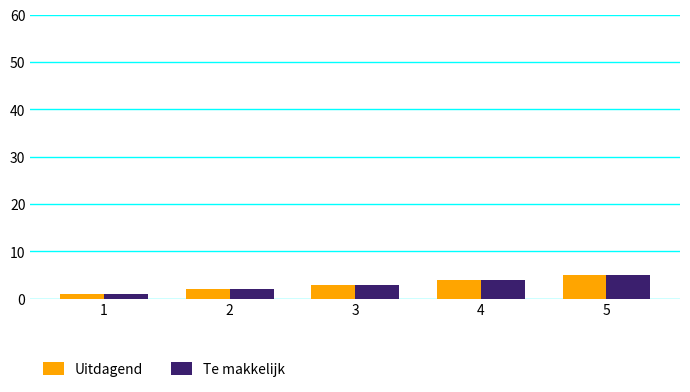

Rank the categories by Te makkelijk value from highest to lowest.

5, 4, 3, 2, 1